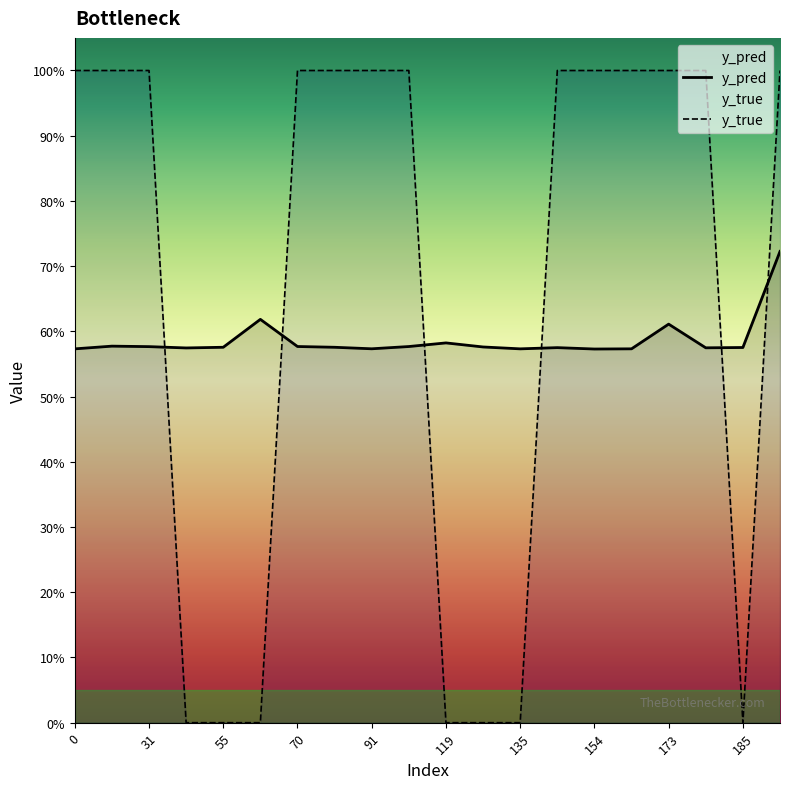

What is the greatest value displayed?

1.0